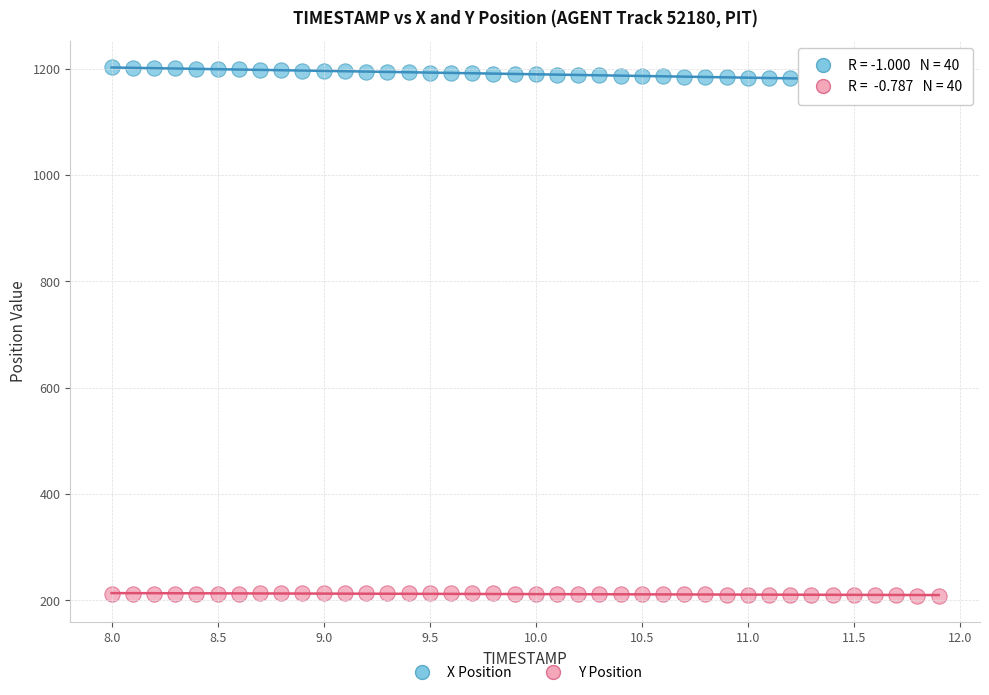

Which series reaches the minimum Y coordinate?

Y Position